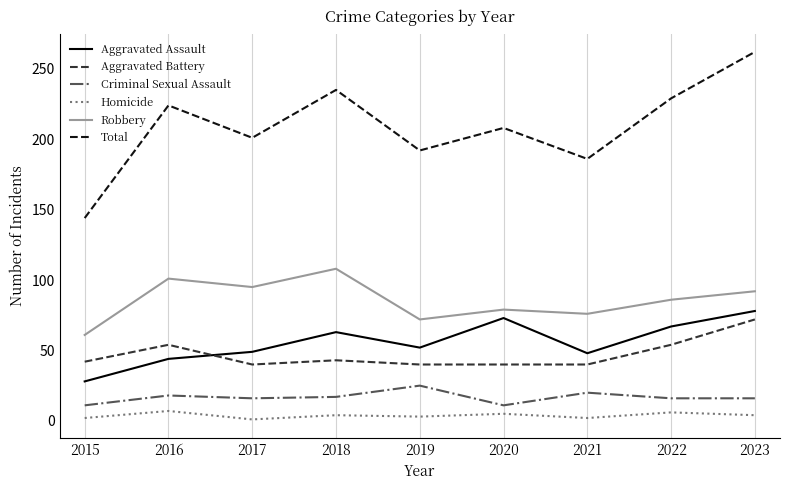

What is the maximum value shown in the chart?

262